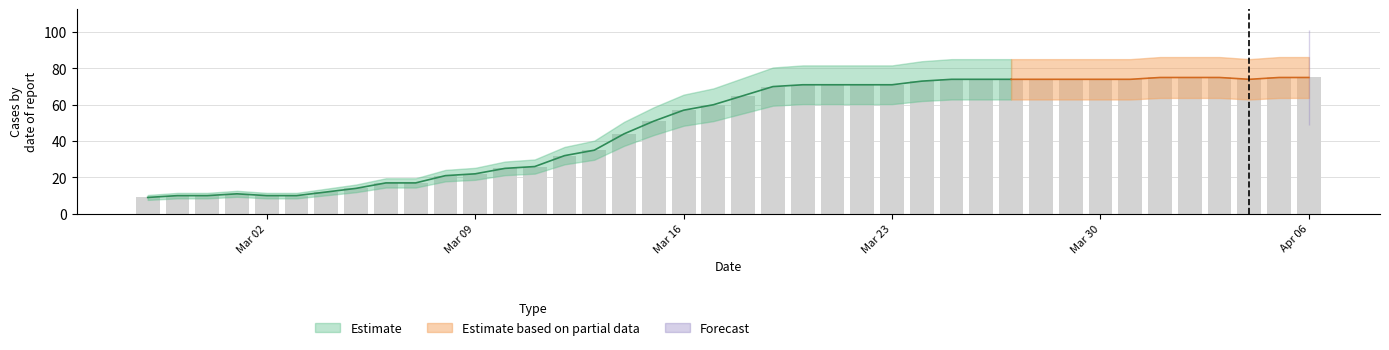

Does the chart contain any negative values?

No